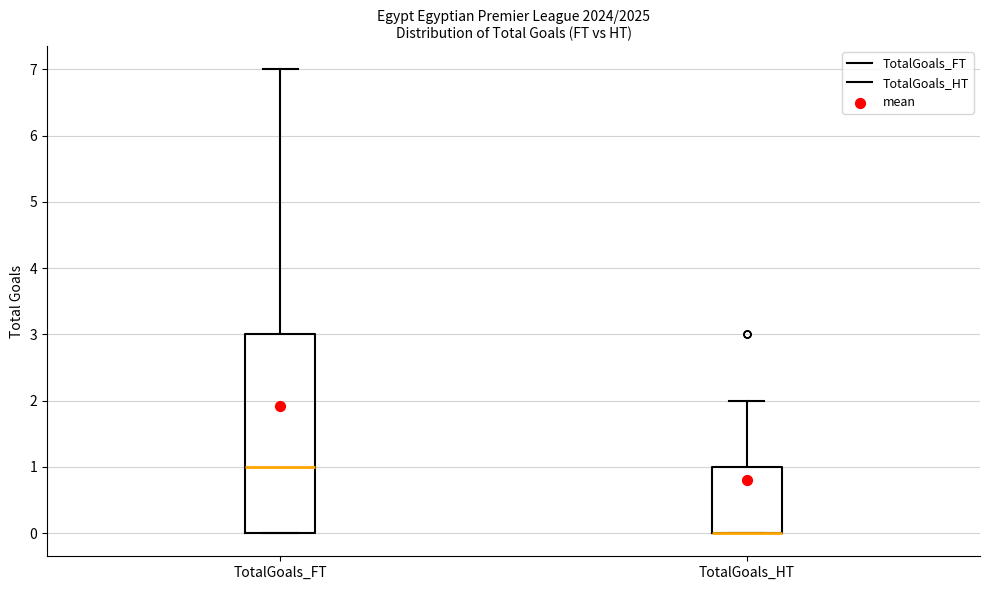

Reading left to right, transcribe this box plot: for each box, give where its median line is, the range the box spans, and where its two whiskers end, as read against the y-axis. The values are not printed on the chart, so give them approximately, as read against the axis.

TotalGoals_FT: median 1, box 0 to 3, whiskers 0 to 7
TotalGoals_HT: median 0 (drawn on the box's lower edge), box 0 to 1, whiskers 0 to 2